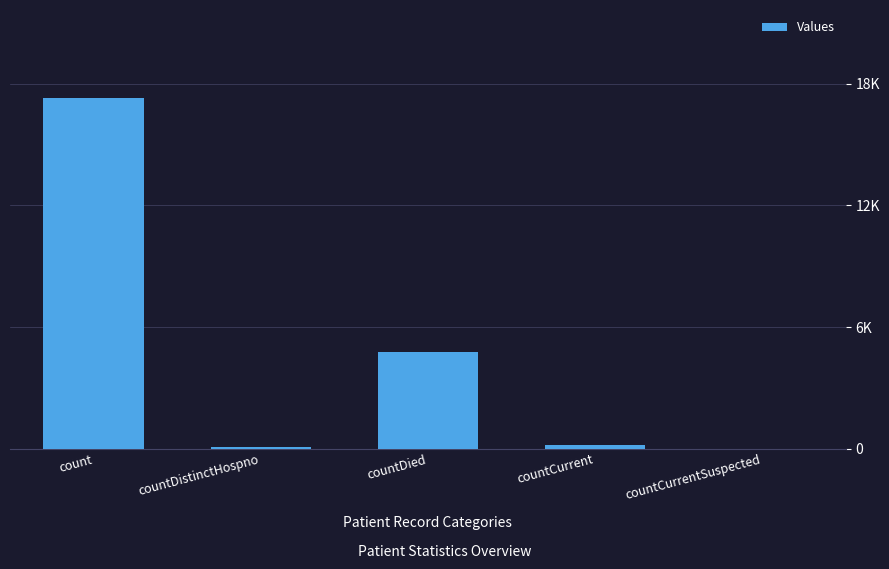

How many bars are there in total?

5